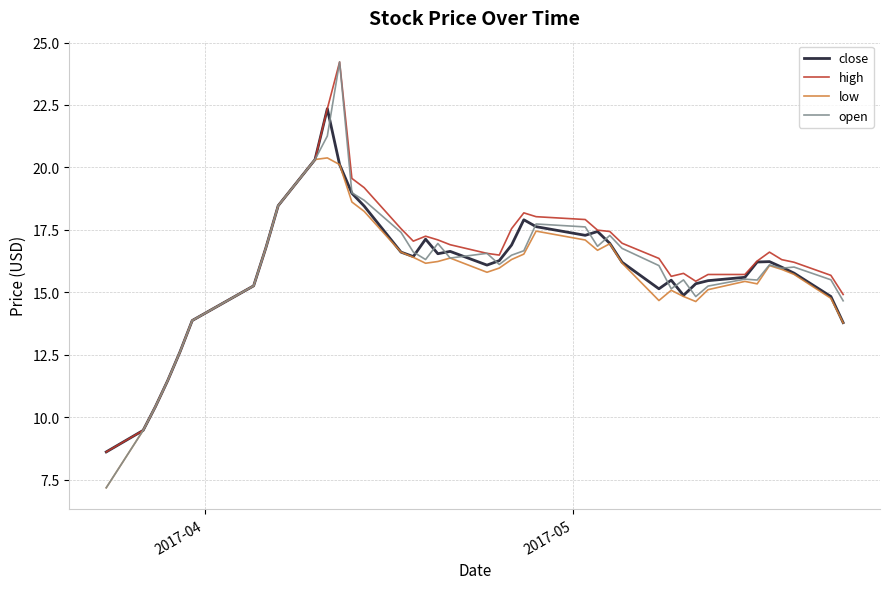

What is the maximum value shown in the chart?

24.2